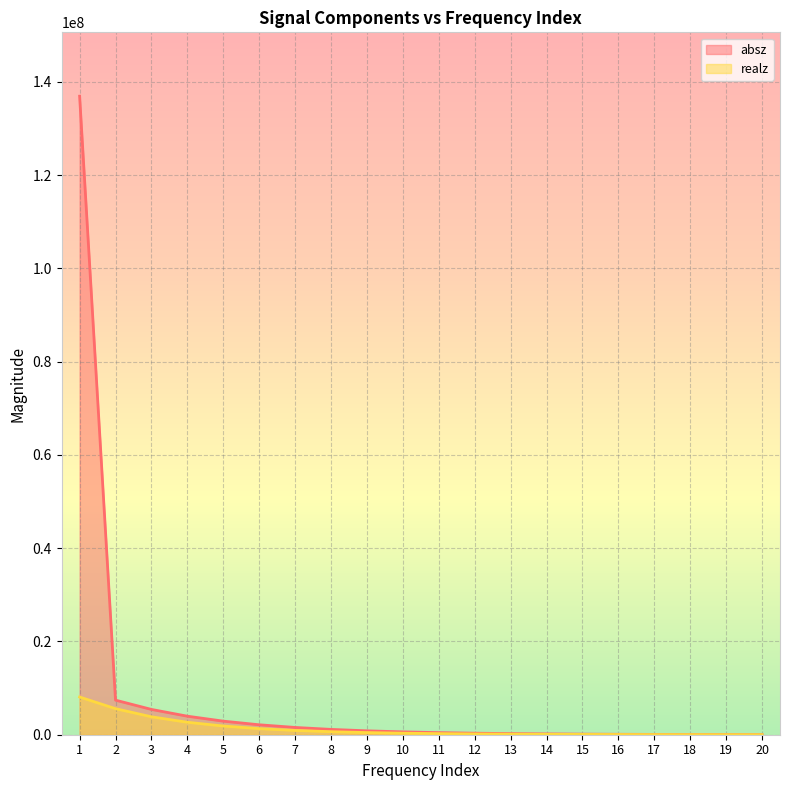

True or false: realz has a value of 1545240.7 at 7.

False